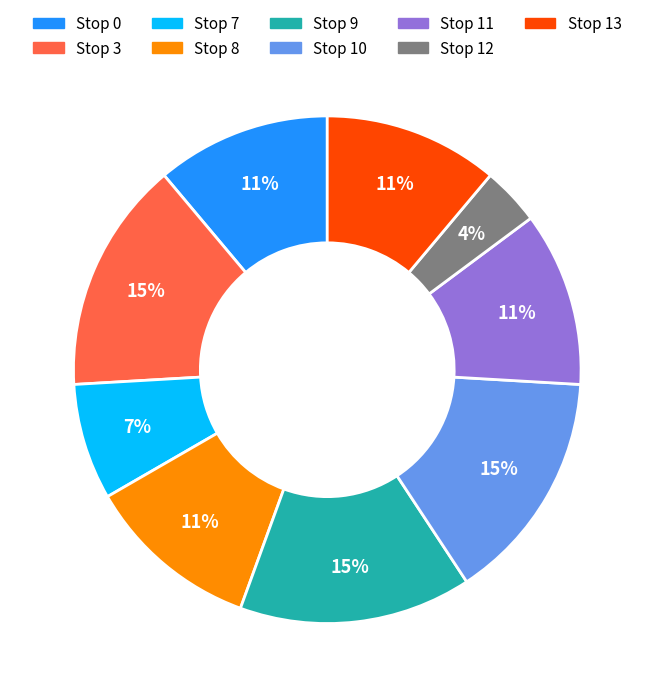

Count the number of slices in the pie.

9